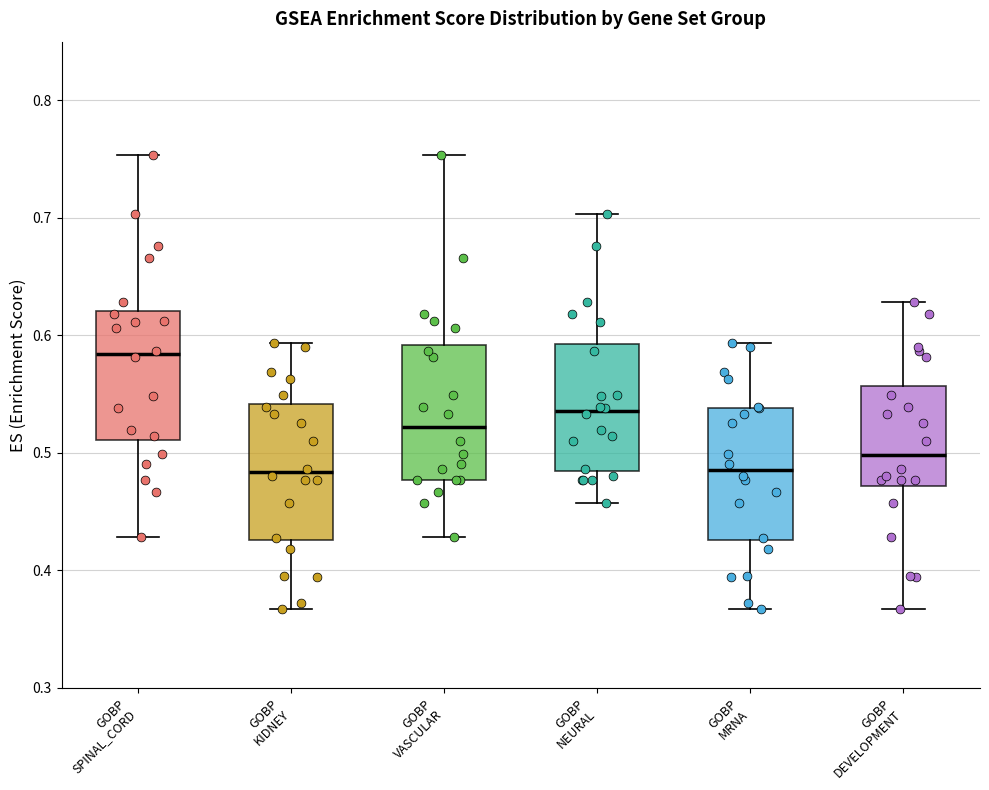

Where is the lower edge of the box for GOBP MRNA on the y-axis? The values are not printed on the chart, so give them approximately, as read against the axis.

0.43